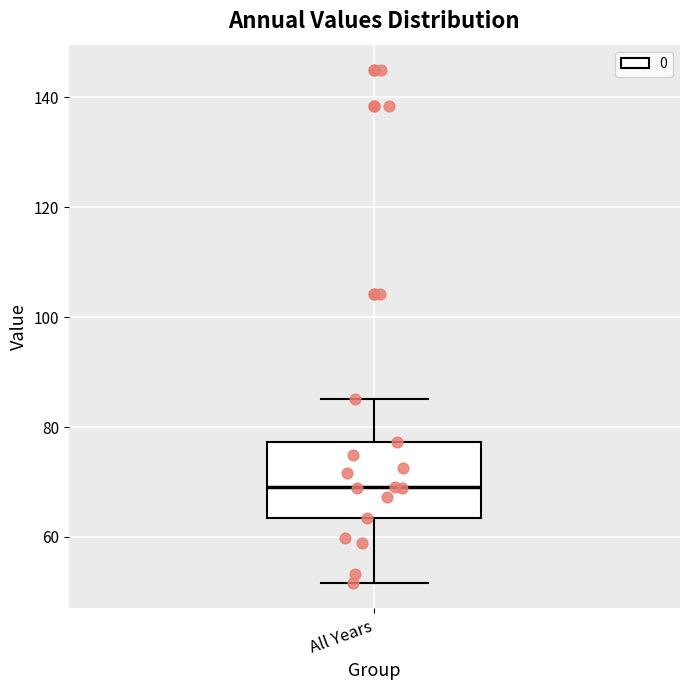

Read this box plot against the y-axis: the position of the median line, the range covered by the box, and the ends of both whiskers. The values are not printed on the chart, so give them approximately, as read against the axis.

median 70, box 64 to 78, whiskers 52 to 86